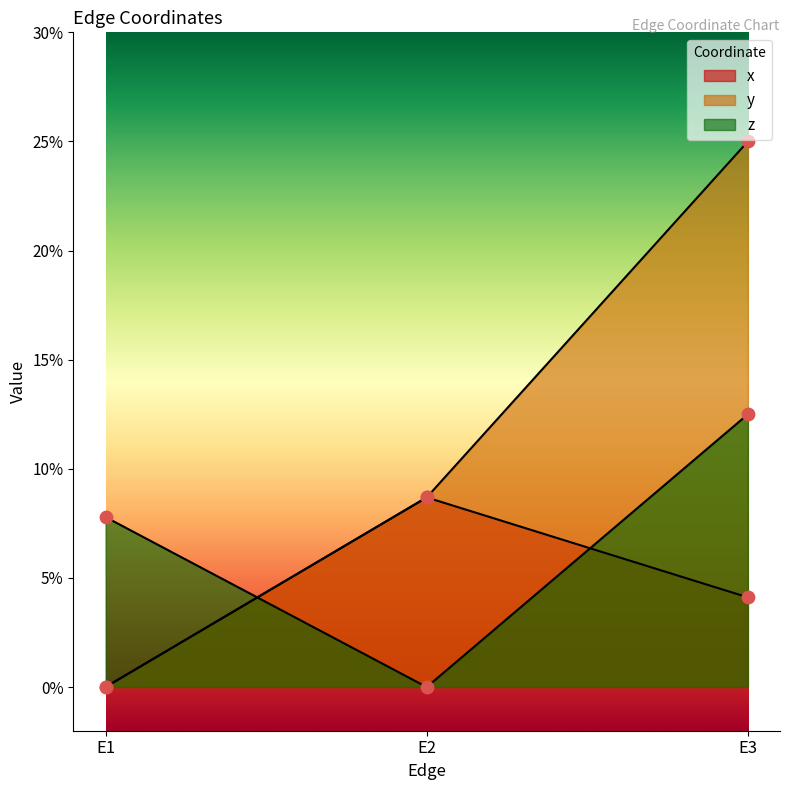

What is the total value across all series at E1?

0.1